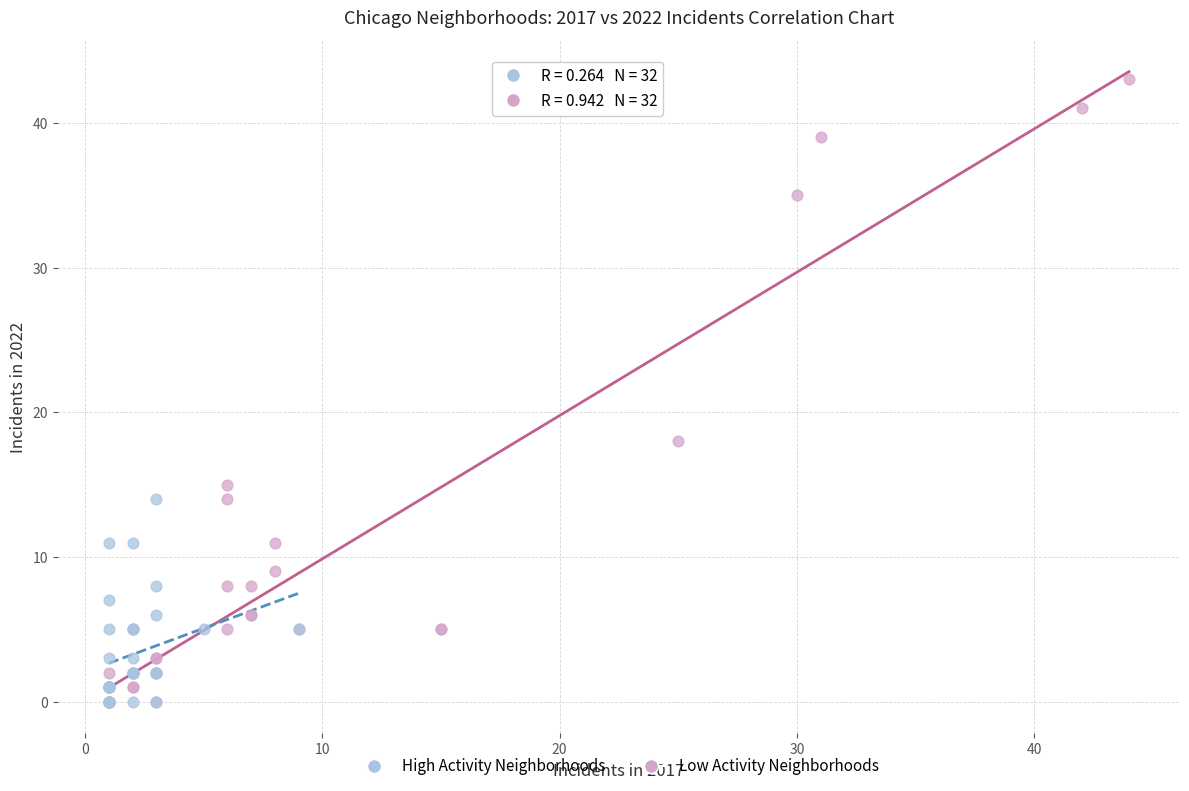

Which series contains the highest Y value?

High Activity Neighborhoods